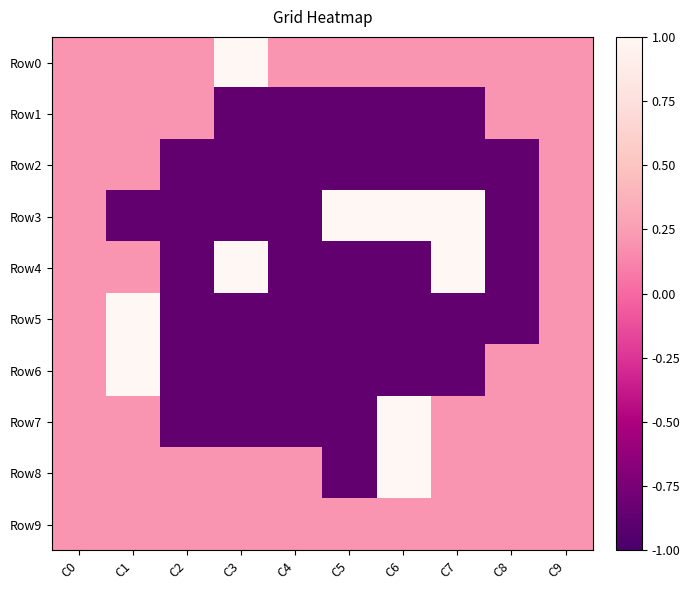

What is the total value across all series at C6?

-0.9